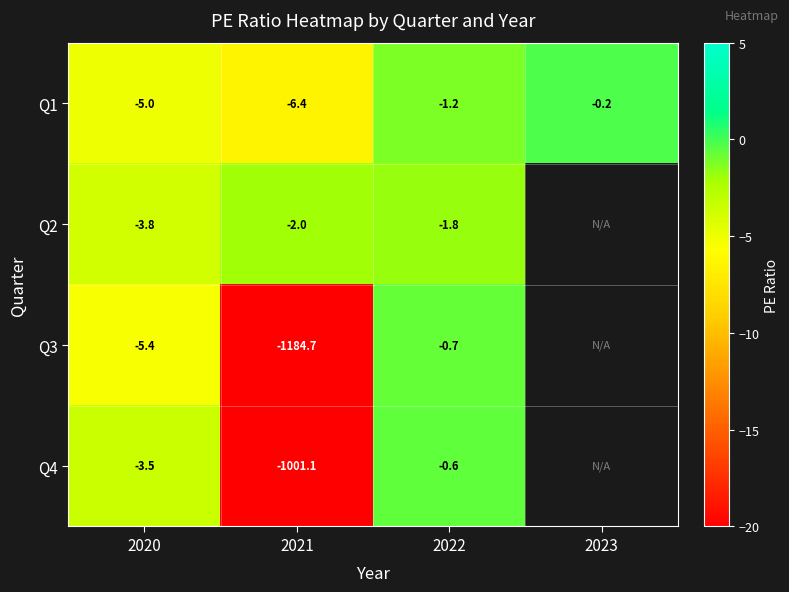

Is it true that Q2 equals -1.8 at 2022?

True